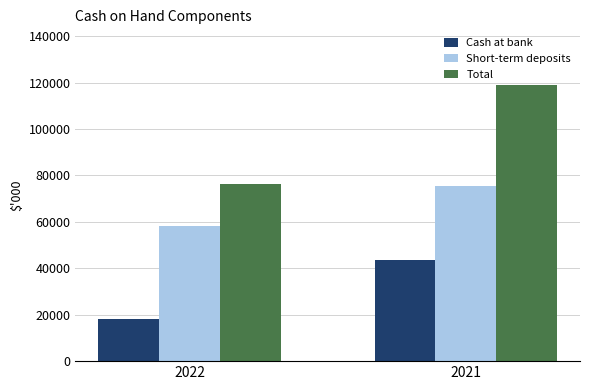

What is the total value across all series at 2021?

238183